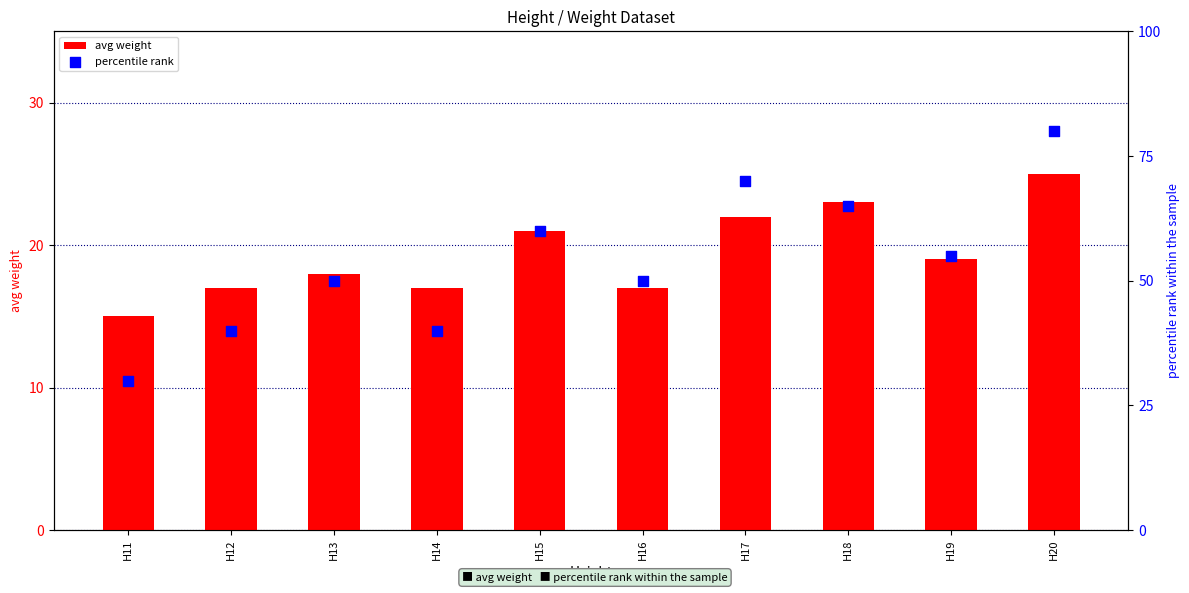

What are all the series names shown in the legend?

avg weight, percentile rank